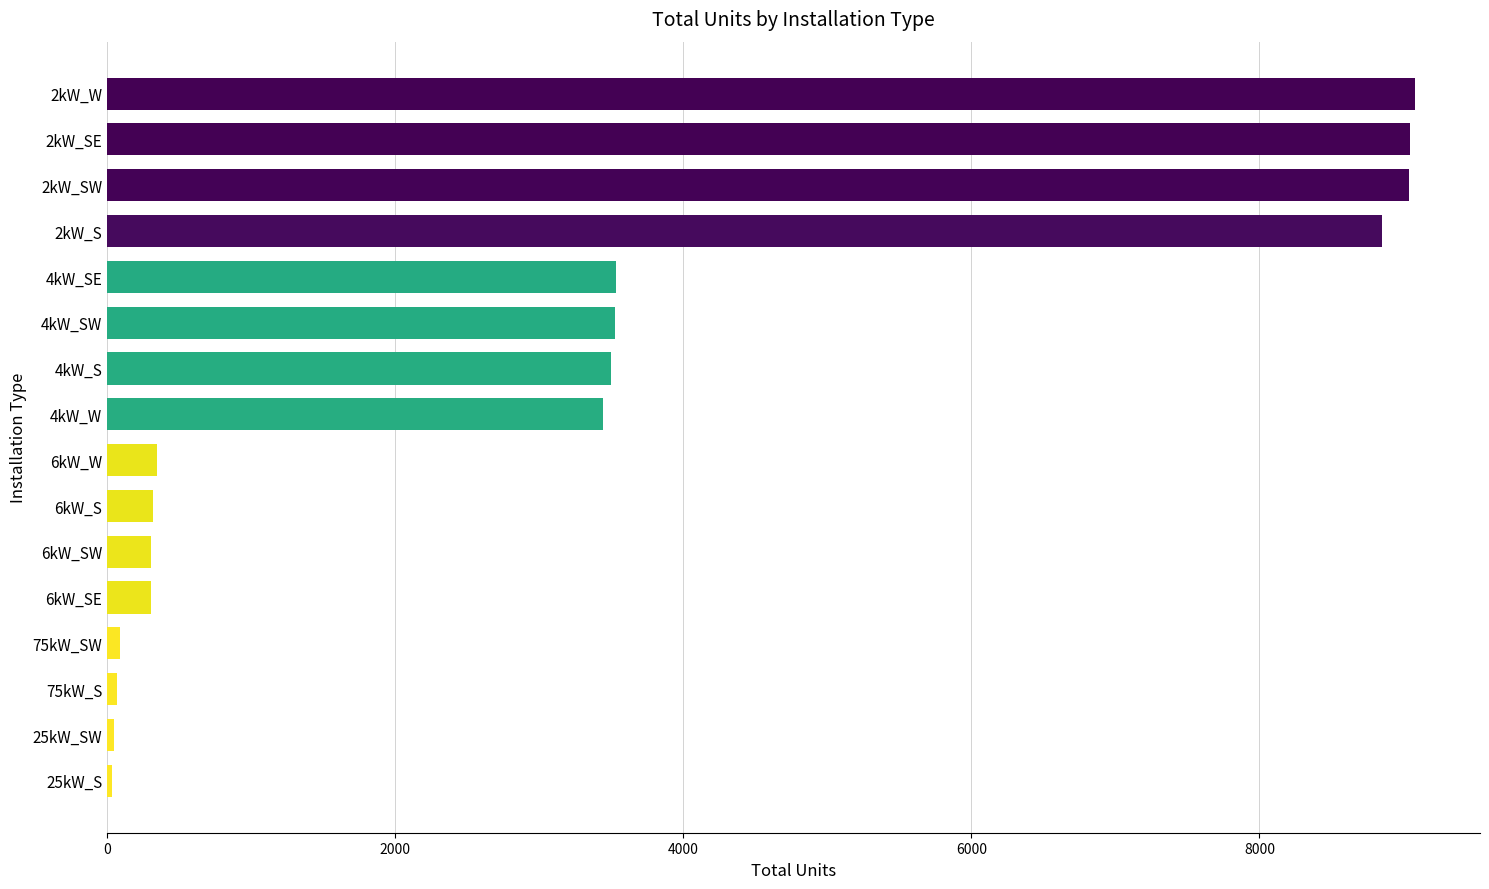

The value at 2kW_SW is 6015. True or false?

False